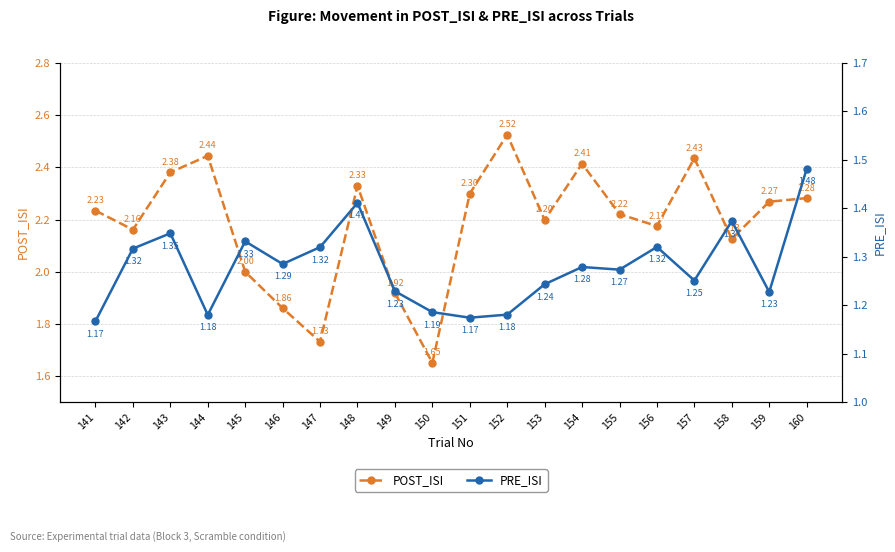

What is the average value of the PRE_ISI series?

1.3